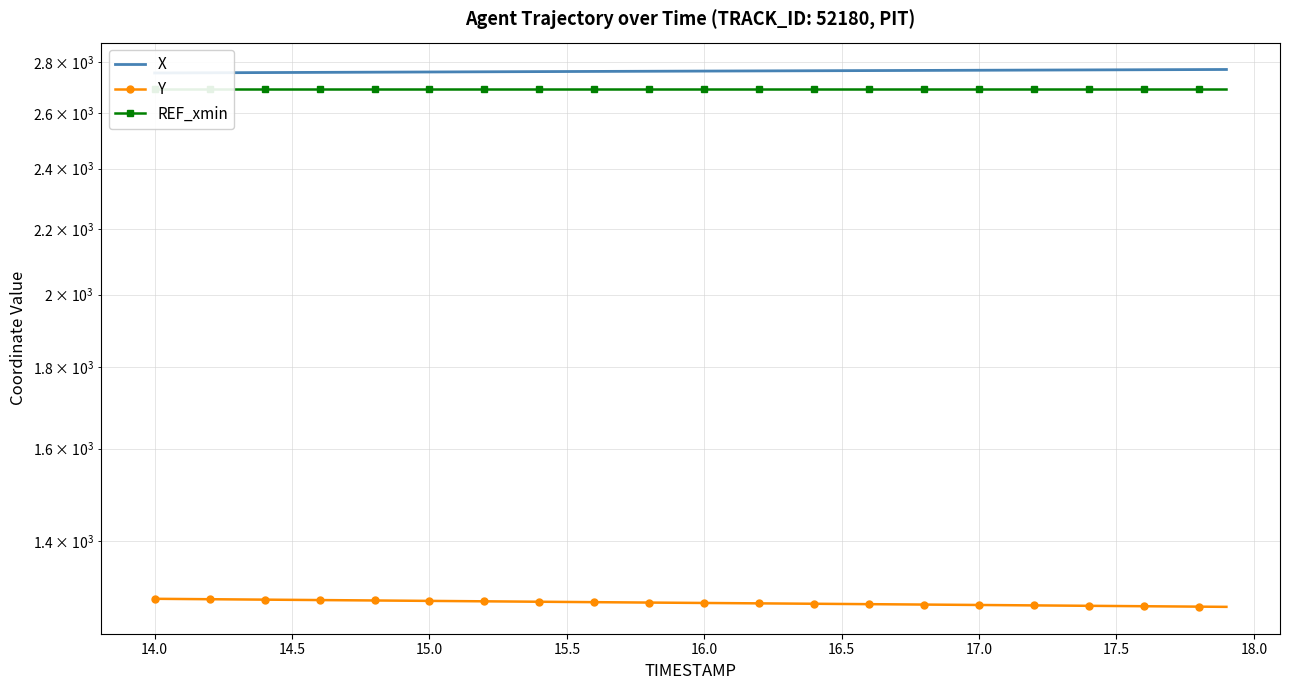

True or false: X and Y cross at least once.

False